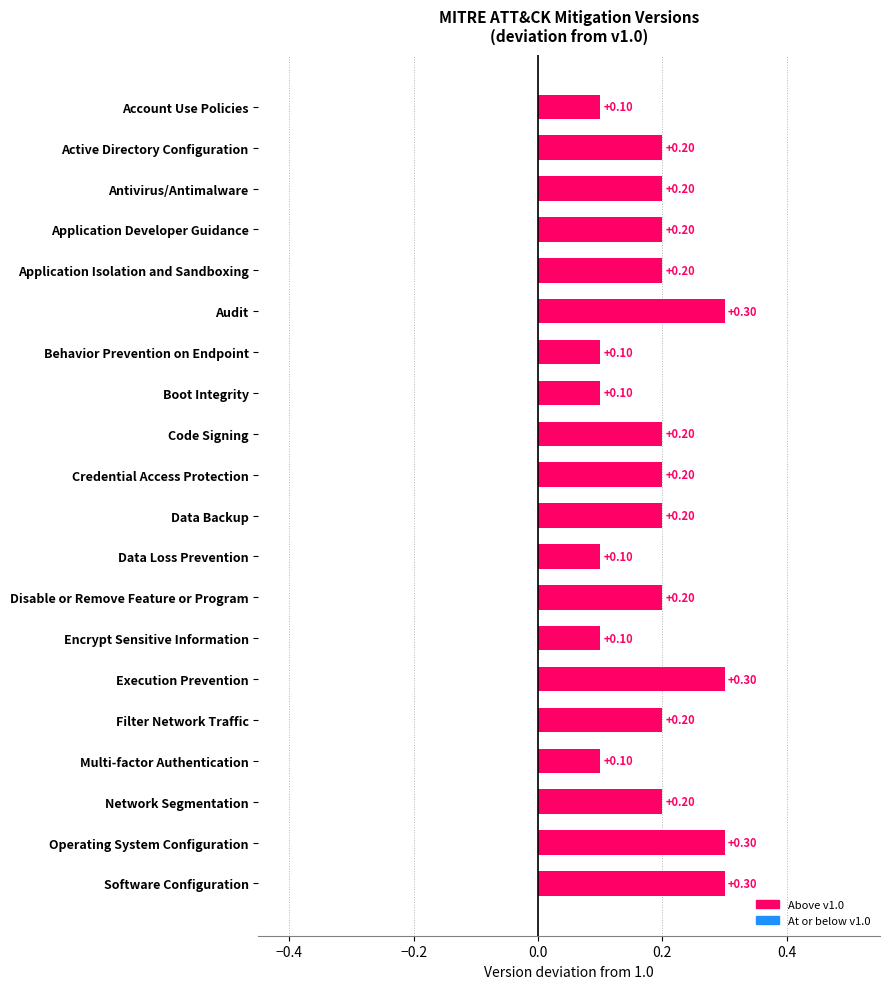

What is the label of the 14th bar from the bottom?

Behavior Prevention on Endpoint